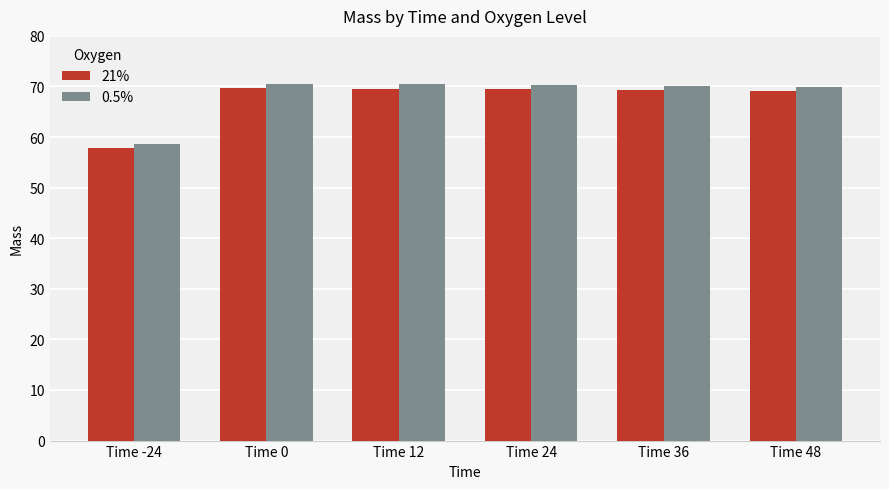

What position from the left is Time 36?

5